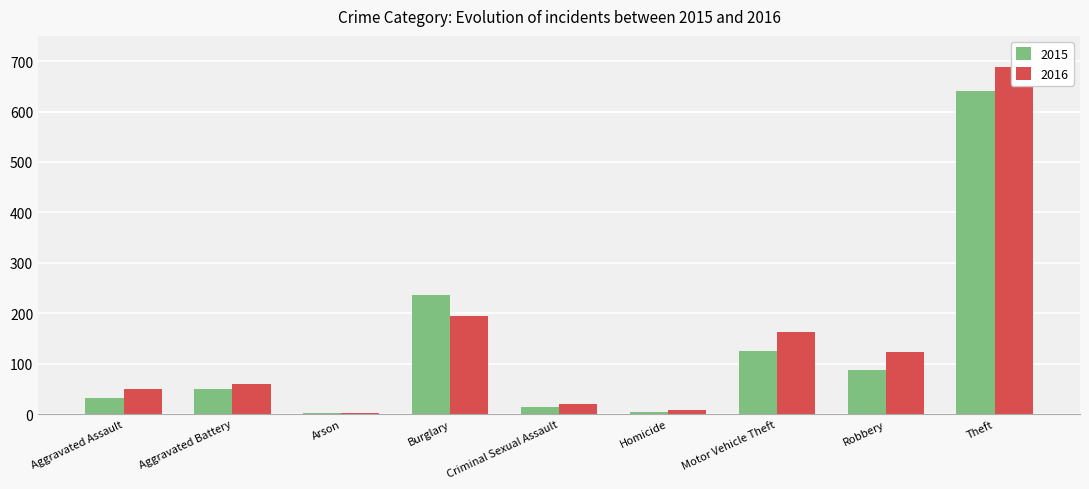

At how many categories does at least one series exceed 44?

6